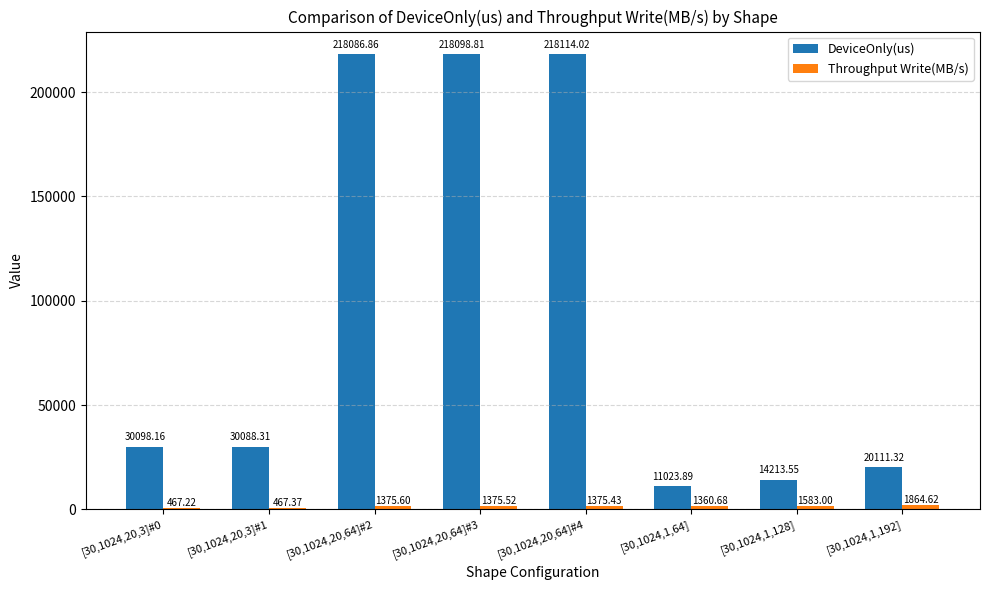

What is the sum of the DeviceOnly(us) values at [30,1024,20,3]#0 and [30,1024,20,3]#1?

60186.5